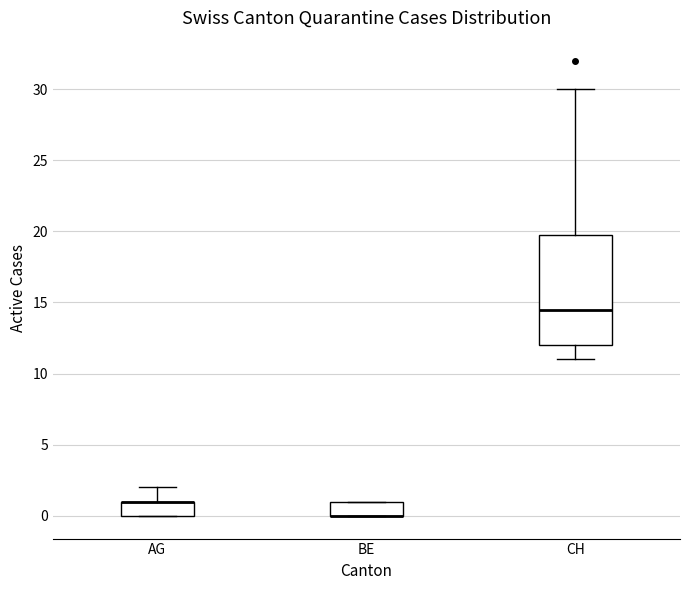

Comparing the boxes themselves (not the whiskers), which one is the tallest?

CH